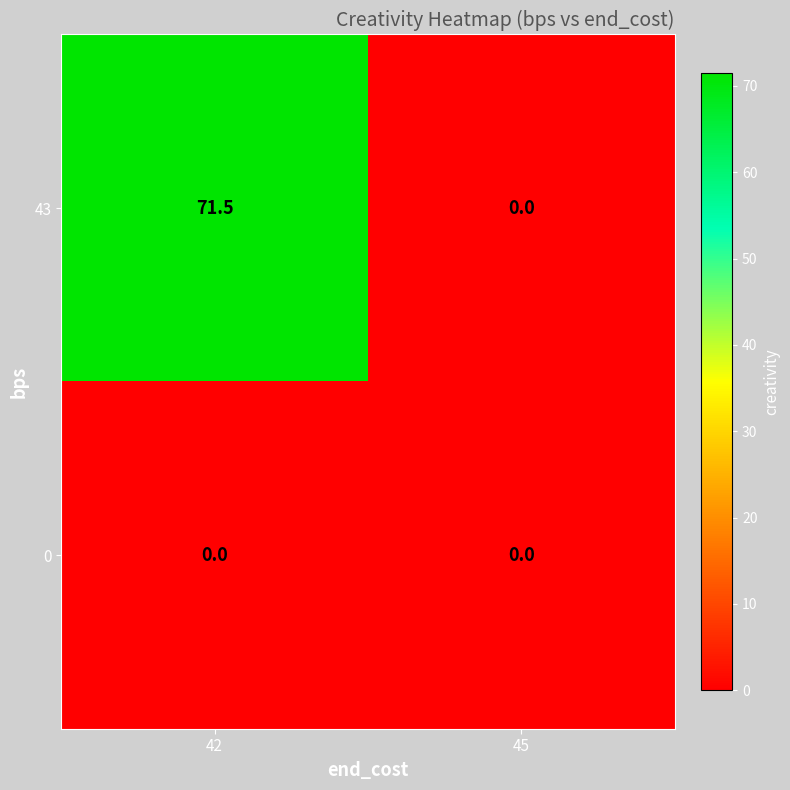

The value of 0 at 45 is 0.0. True or false?

True